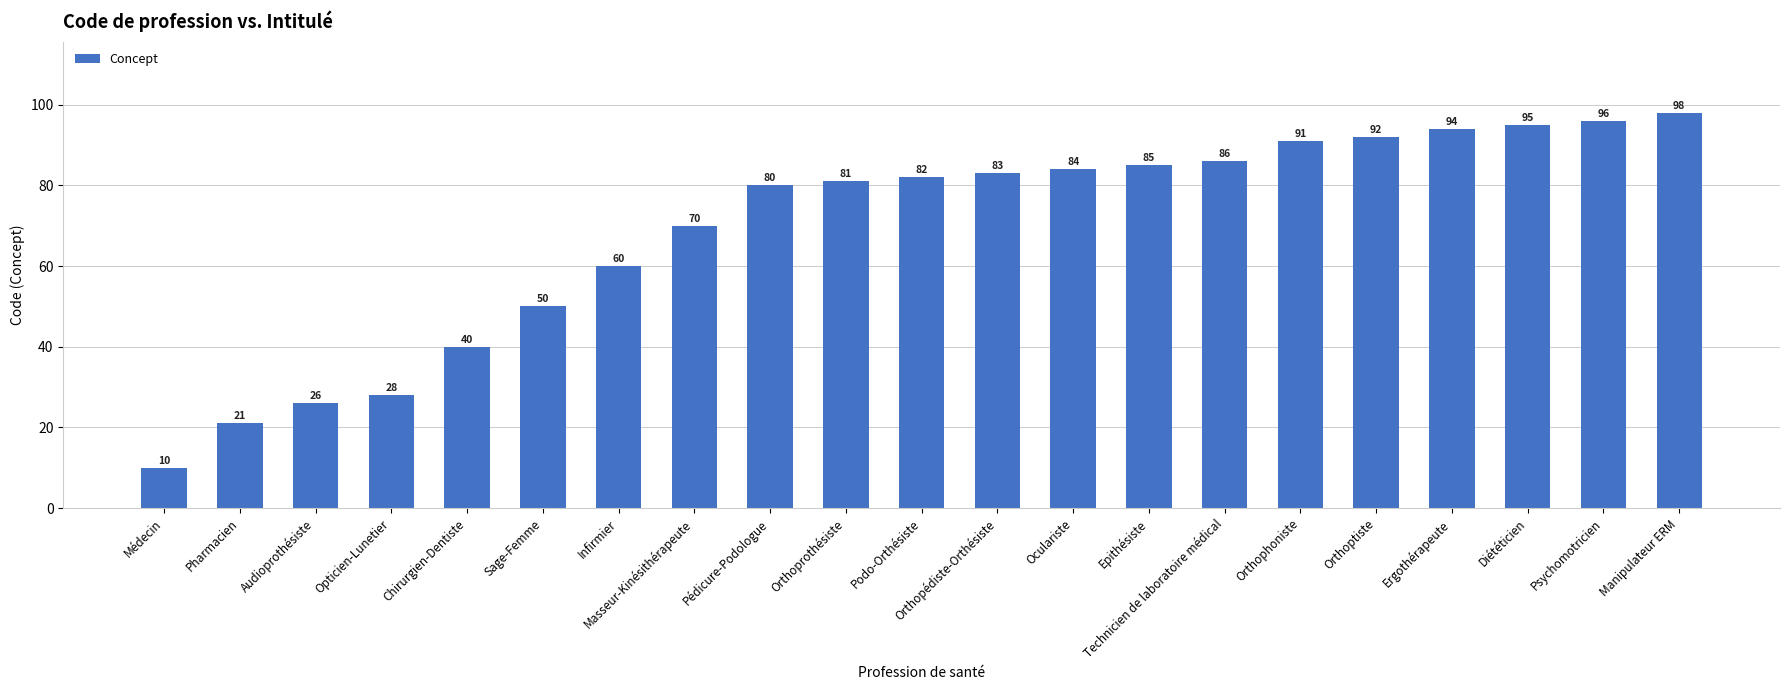

Rank the categories by value from lowest to highest.

Médecin, Pharmacien, Audioprothésiste, Opticien-Lunetier, Chirurgien-Dentiste, Sage-Femme, Infirmier, Masseur-Kinésithérapeute, Pédicure-Podologue, Orthoprothésiste, Podo-Orthésiste, Orthopédiste-Orthésiste, Oculariste, Epithésiste, Technicien de laboratoire médical, Orthophoniste, Orthoptiste, Ergothérapeute, Diététicien, Psychomotricien, Manipulateur ERM